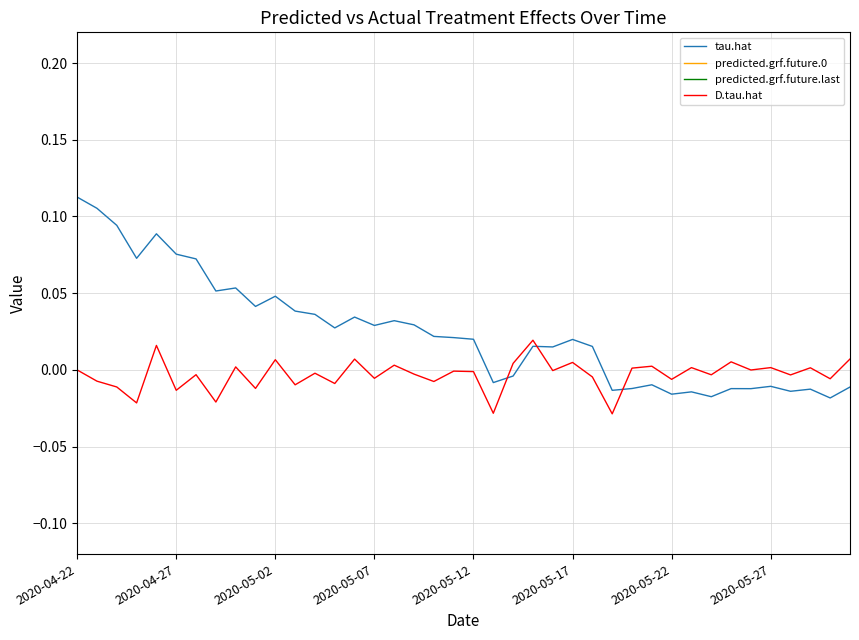

True or false: D.tau.hat and tau.hat intersect in this chart.

True